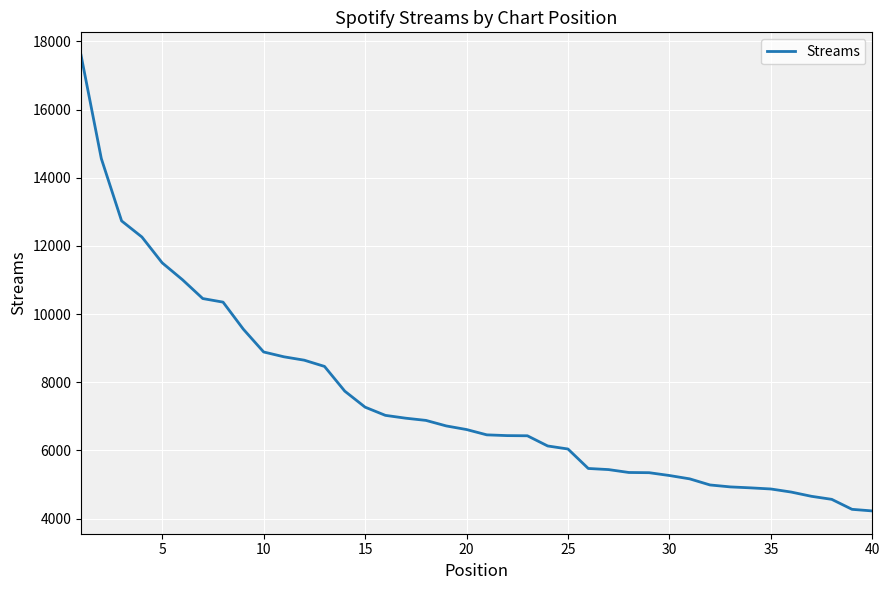

What is the minimum value shown in the chart?

4226